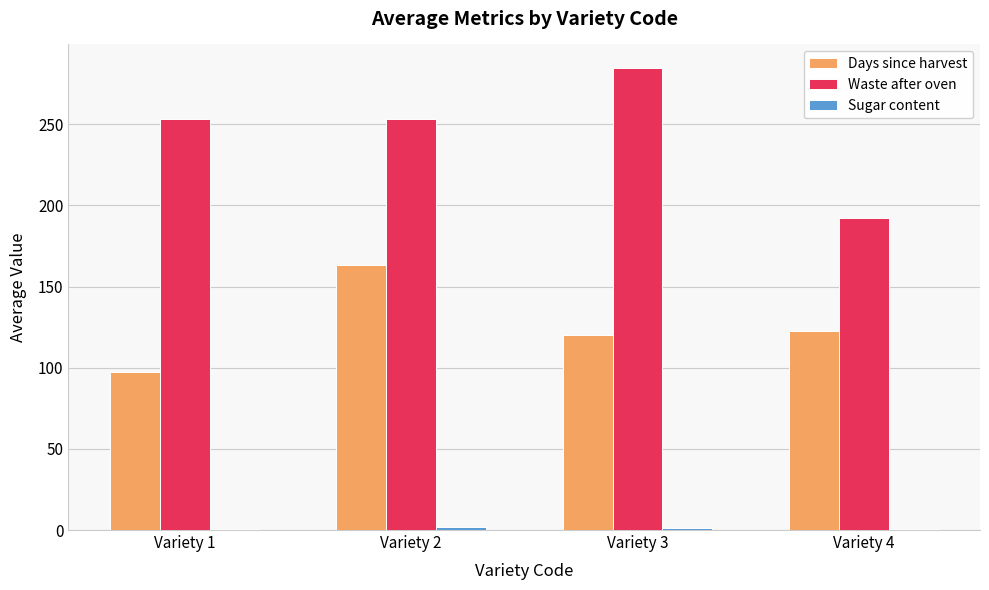

The Days since harvest series shows 25.0 at Variety 4. True or false?

False